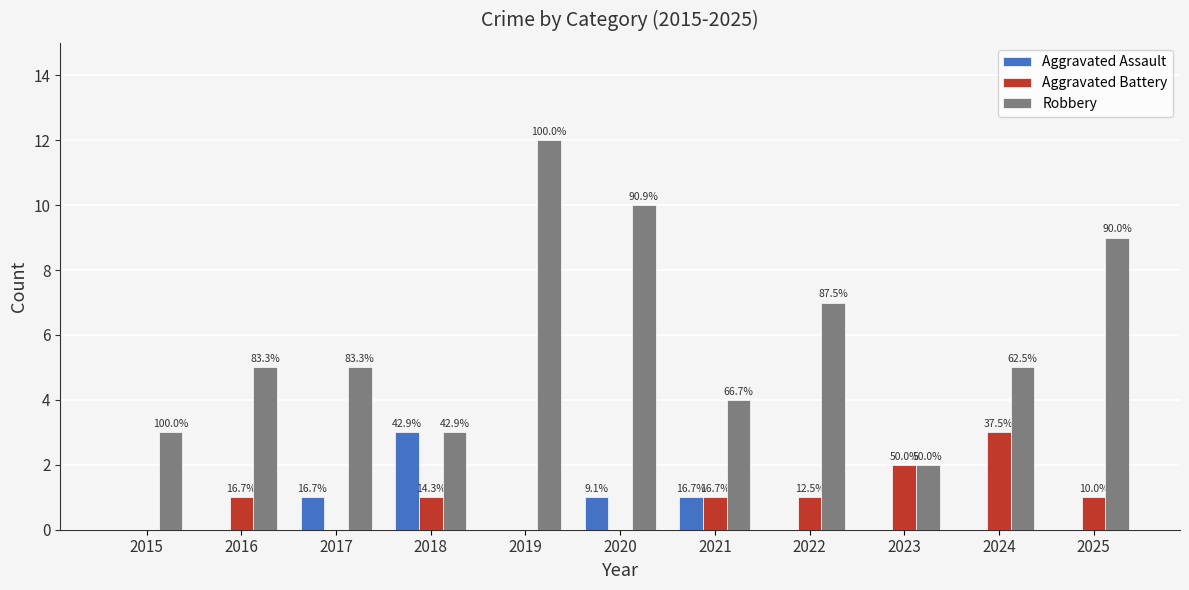

What is the value of the Robbery bar at the 3rd from the left?

5